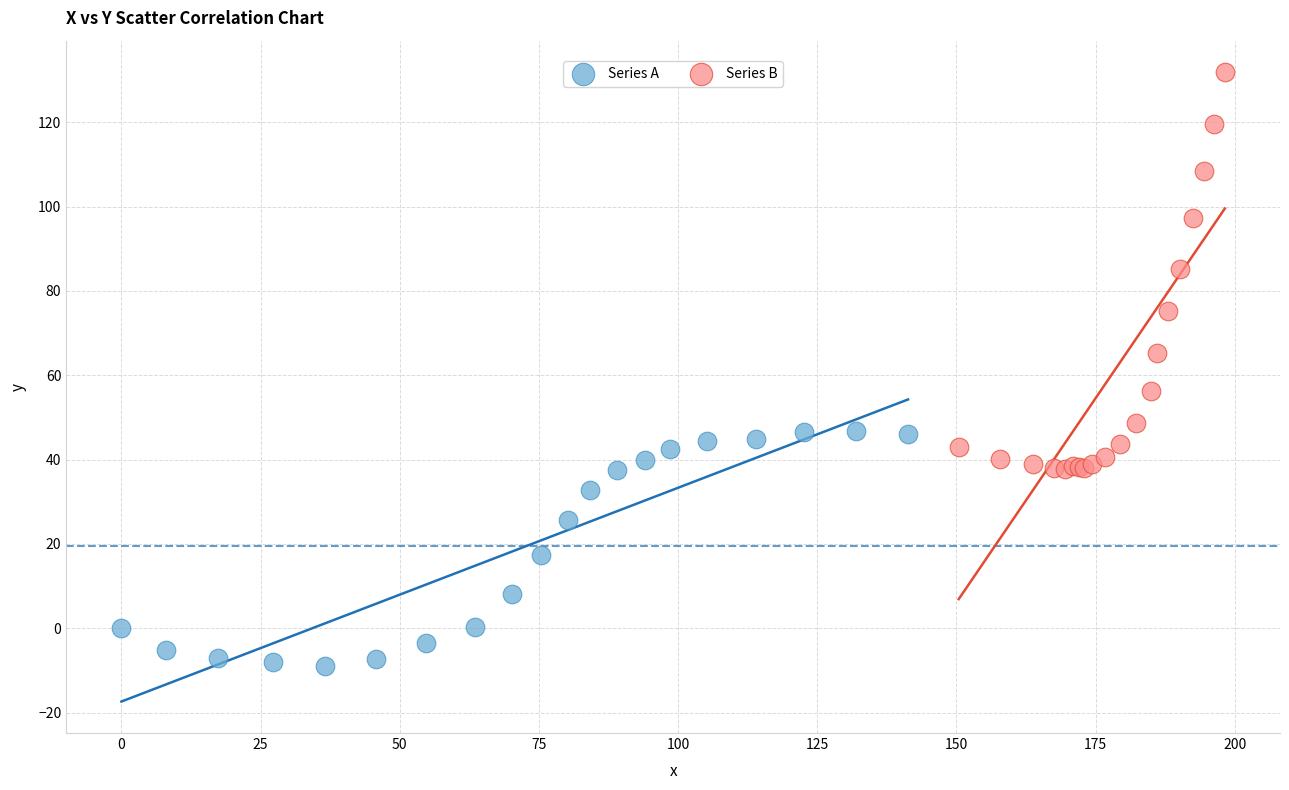

Which series contains the highest Y value?

Series B